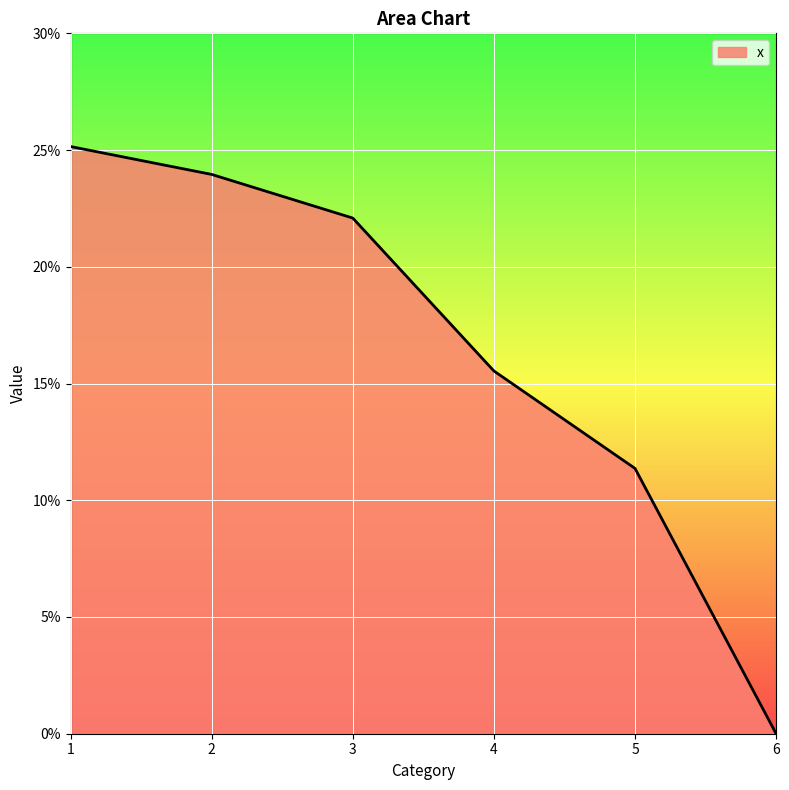

Is this an area chart (filled region under the line)?

Yes